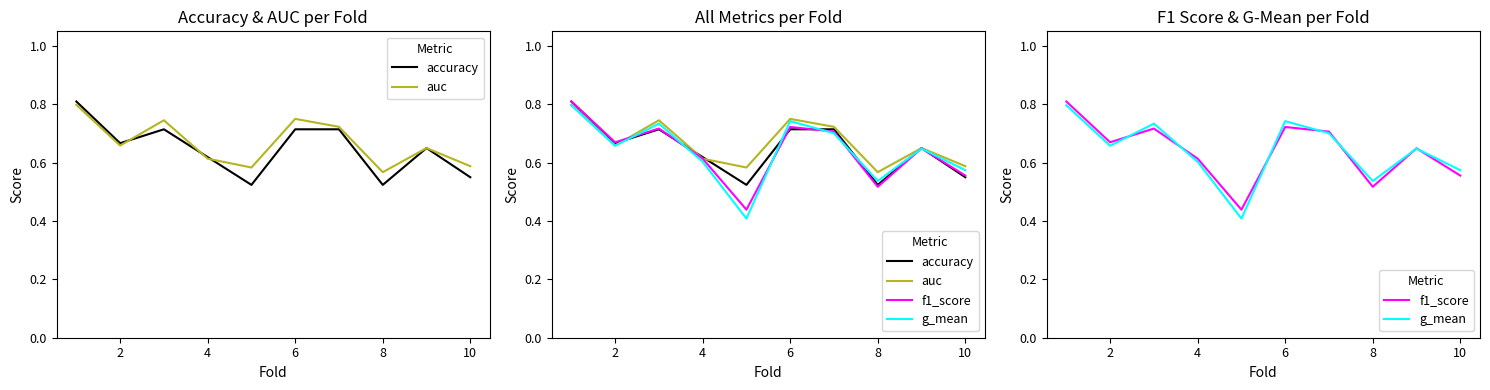

The auc series shows 0.6 at 9. True or false?

True